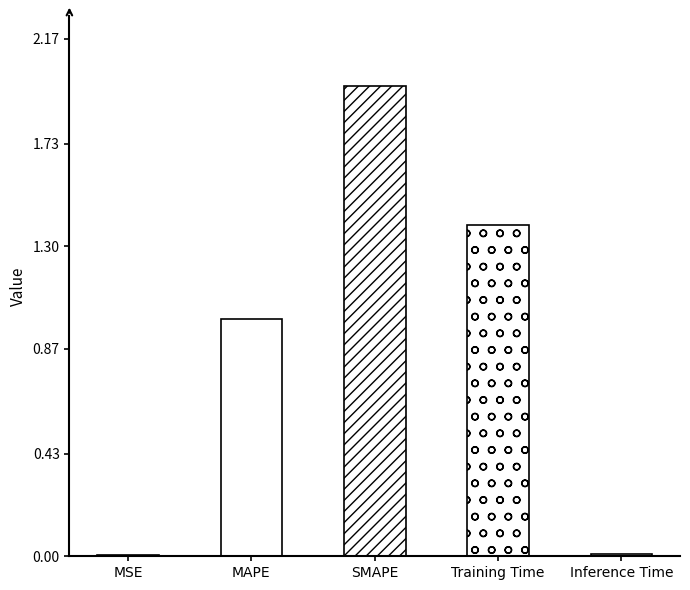

Is it true that the value at Inference Time is 0.0?

True